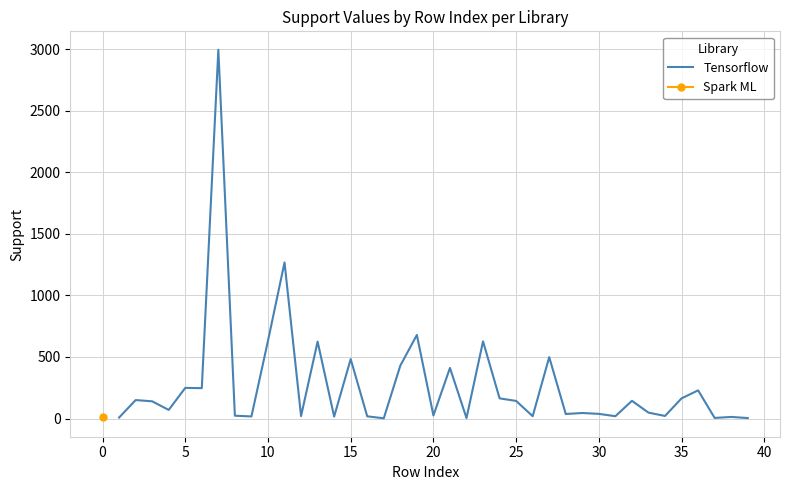

What is the highest value of the Tensorflow series?

2996